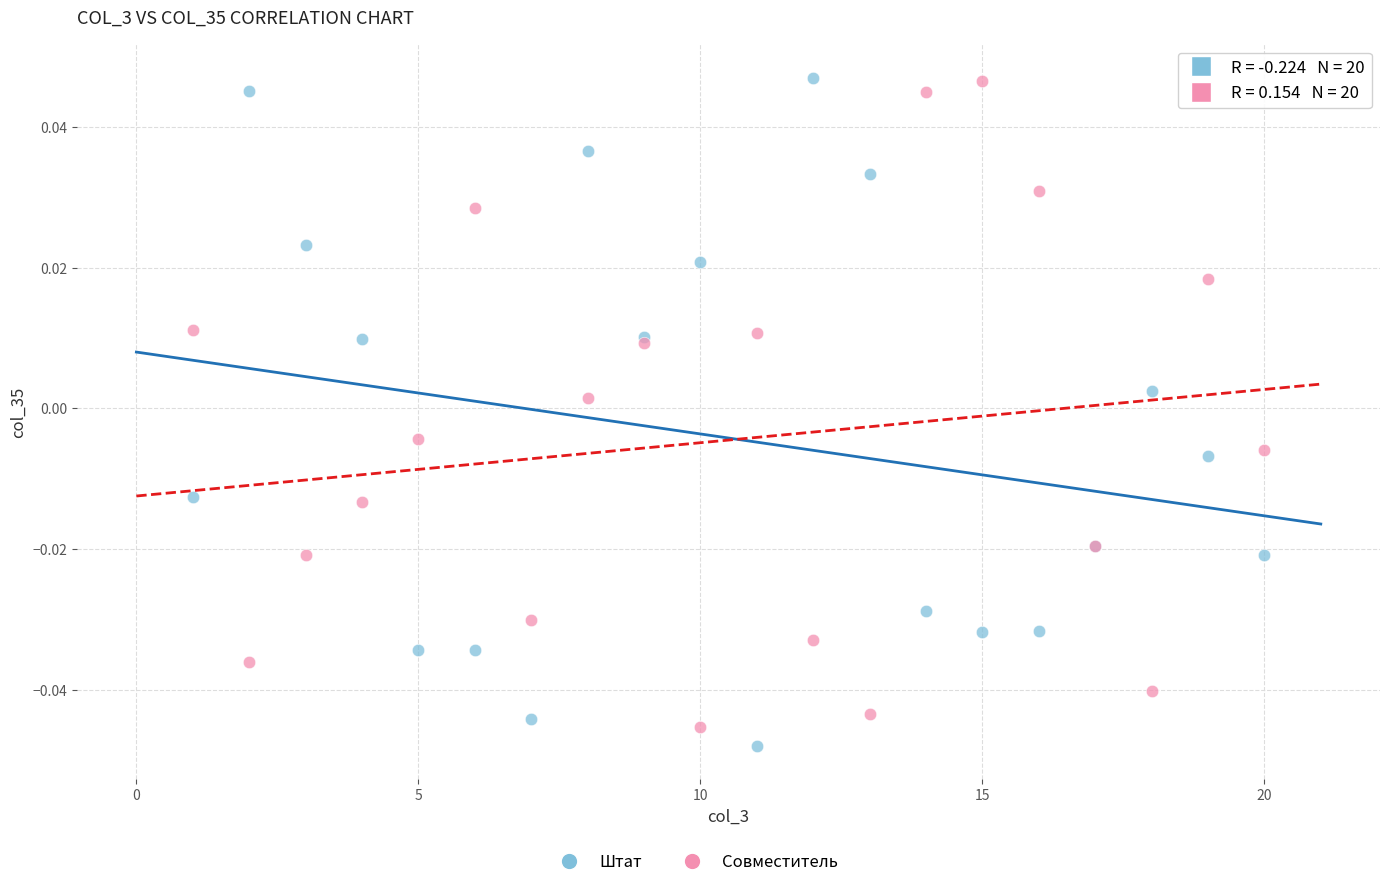

What is the X range (max minus min) for the scatter plot?

19.0